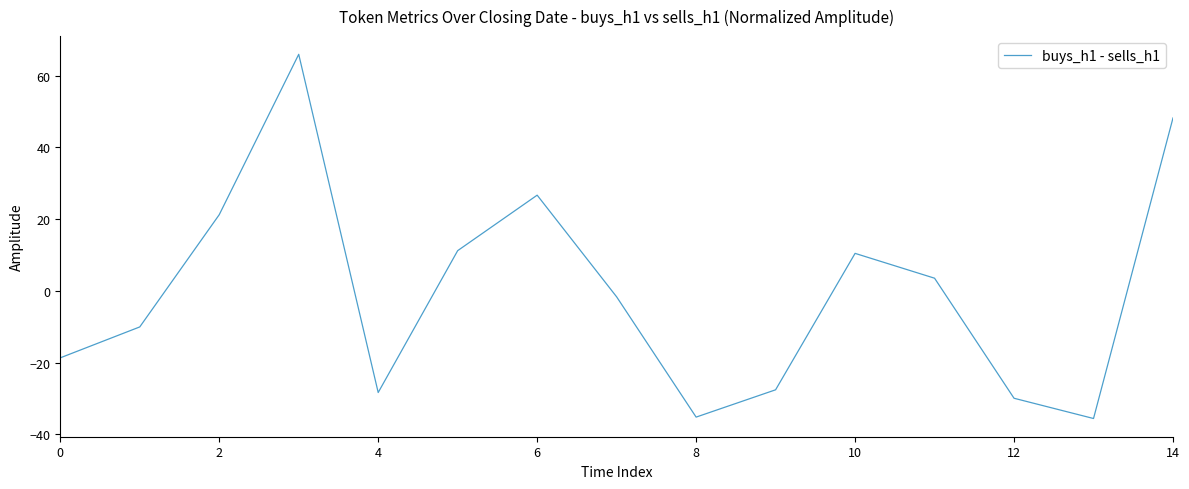

What is the smallest value displayed?

-35.6